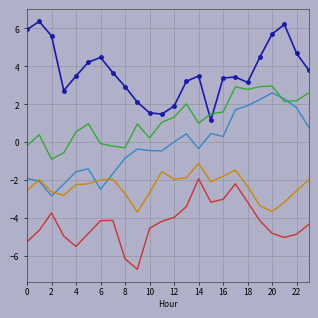

What is the greatest value displayed?

6.4